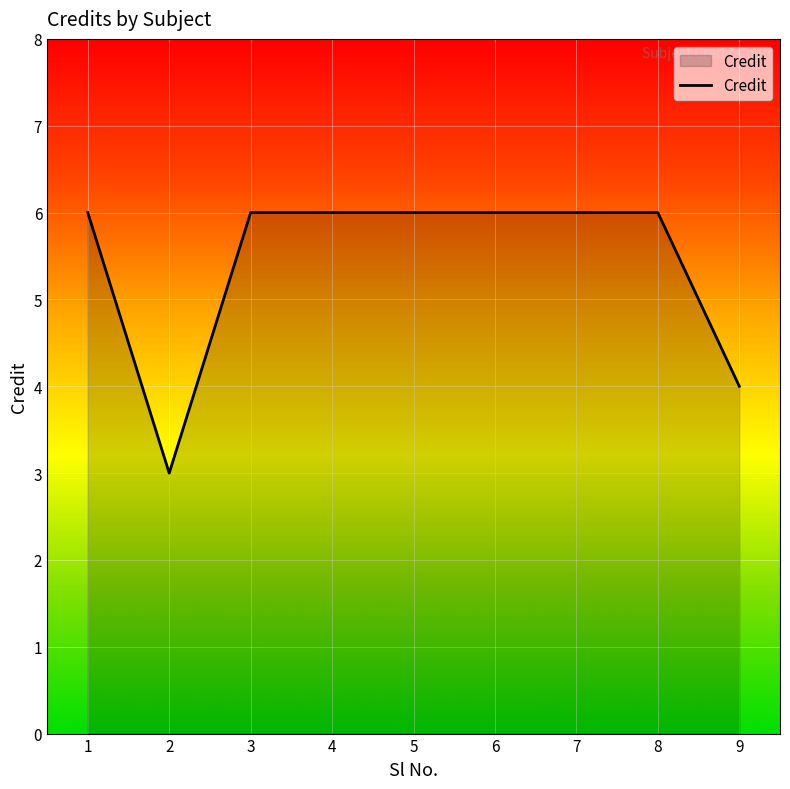

What is the average value?

5